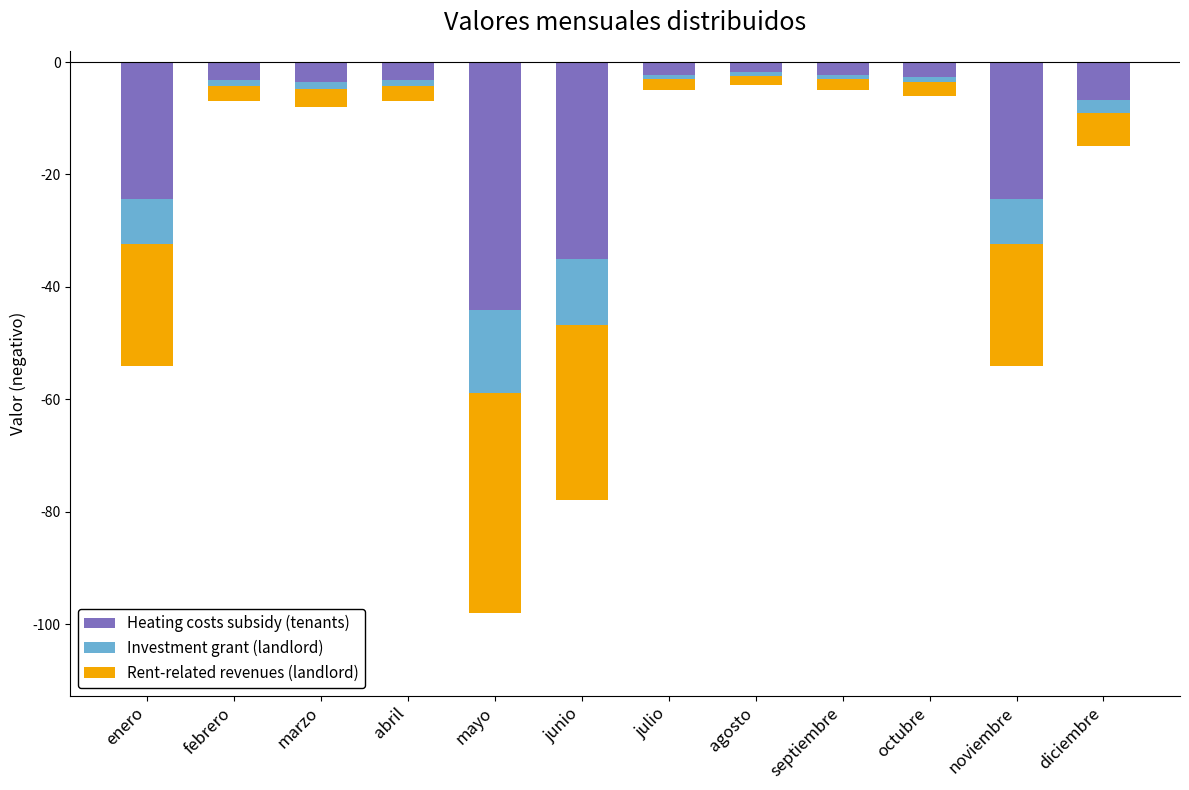

At how many categories does at least one series exceed -26?

12